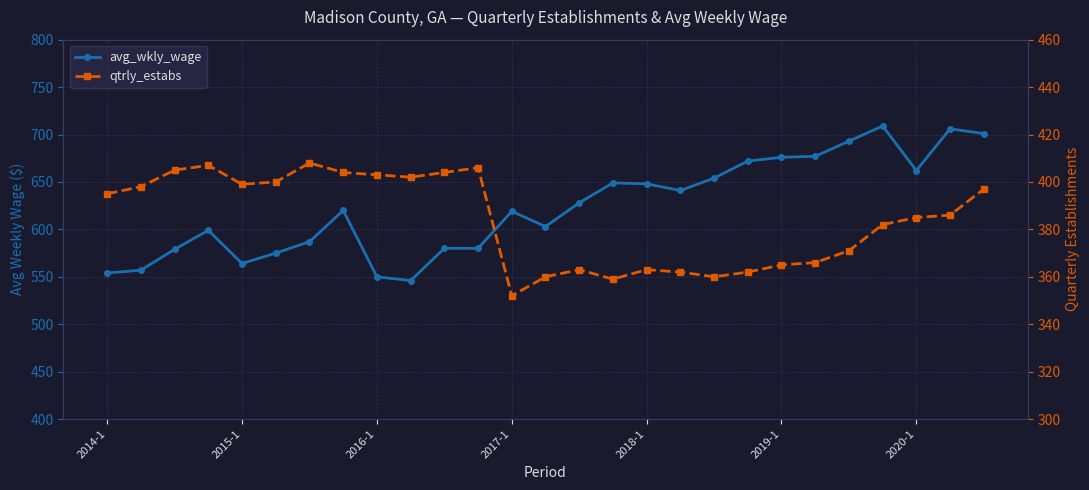

What is the difference between the avg_wkly_wage values at 2014-1 and 13?

49